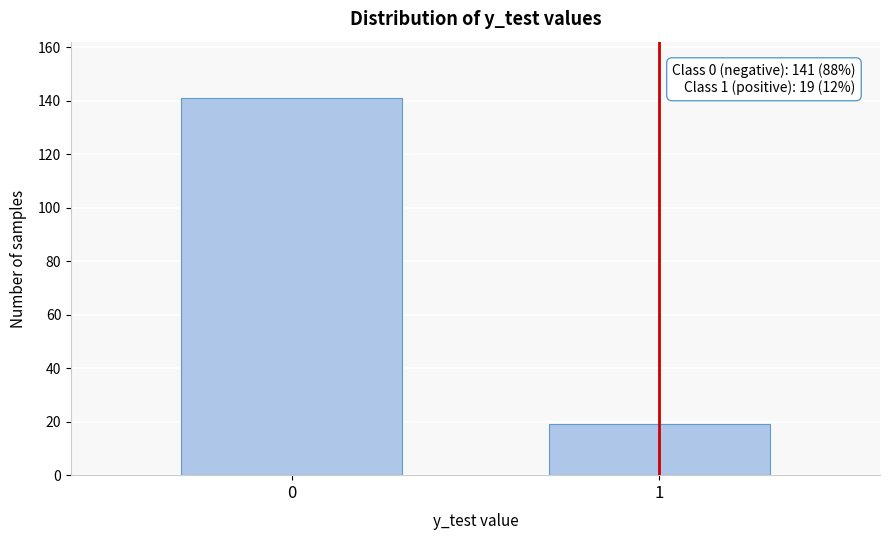

Reading left to right, transcribe all the data shown in this chart.

141	19